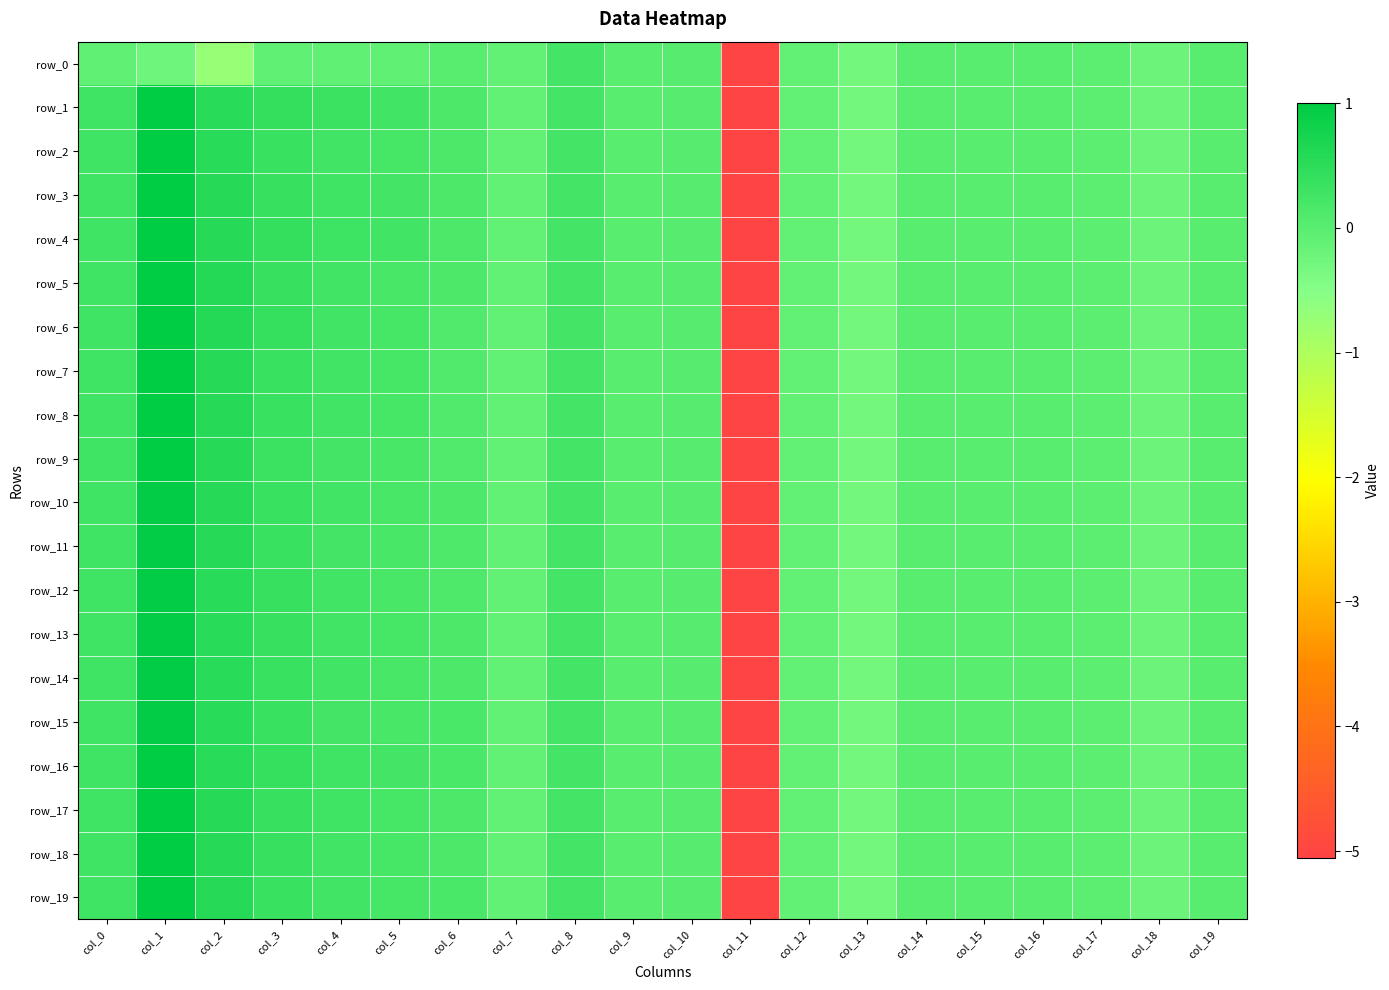

Where is row_9 nearest to the value -2?

col_13